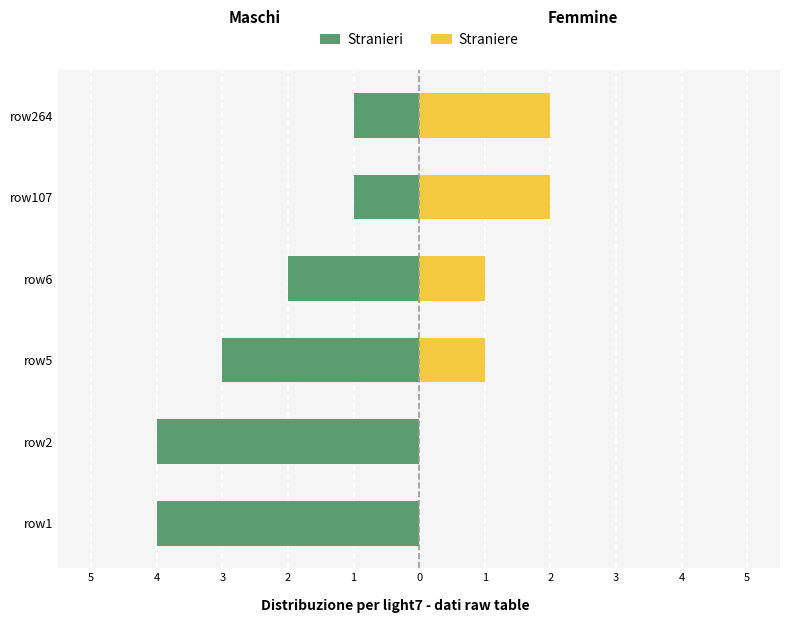

Rank the series by their maximum value, from lowest to highest.

Stranieri, Straniere